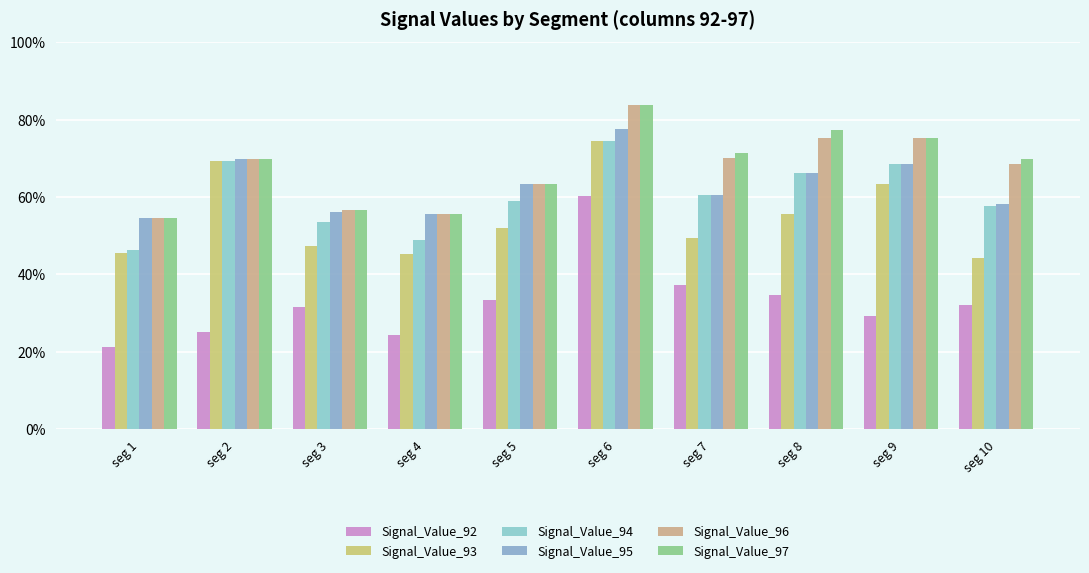

Reading right to left, what are all the values shown in this chart?

Signal_Value_92: seg 10=0.3	seg 9=0.3	seg 8=0.3	seg 7=0.4	seg 6=0.6	seg 5=0.3	seg 4=0.2	seg 3=0.3	seg 2=0.3	seg 1=0.2
Signal_Value_93: seg 10=0.4	seg 9=0.6	seg 8=0.6	seg 7=0.5	seg 6=0.7	seg 5=0.5	seg 4=0.5	seg 3=0.5	seg 2=0.7	seg 1=0.5
Signal_Value_94: seg 10=0.6	seg 9=0.7	seg 8=0.7	seg 7=0.6	seg 6=0.7	seg 5=0.6	seg 4=0.5	seg 3=0.5	seg 2=0.7	seg 1=0.5
Signal_Value_95: seg 10=0.6	seg 9=0.7	seg 8=0.7	seg 7=0.6	seg 6=0.8	seg 5=0.6	seg 4=0.6	seg 3=0.6	seg 2=0.7	seg 1=0.5
Signal_Value_96: seg 10=0.7	seg 9=0.8	seg 8=0.8	seg 7=0.7	seg 6=0.8	seg 5=0.6	seg 4=0.6	seg 3=0.6	seg 2=0.7	seg 1=0.5
Signal_Value_97: seg 10=0.7	seg 9=0.8	seg 8=0.8	seg 7=0.7	seg 6=0.8	seg 5=0.6	seg 4=0.6	seg 3=0.6	seg 2=0.7	seg 1=0.5